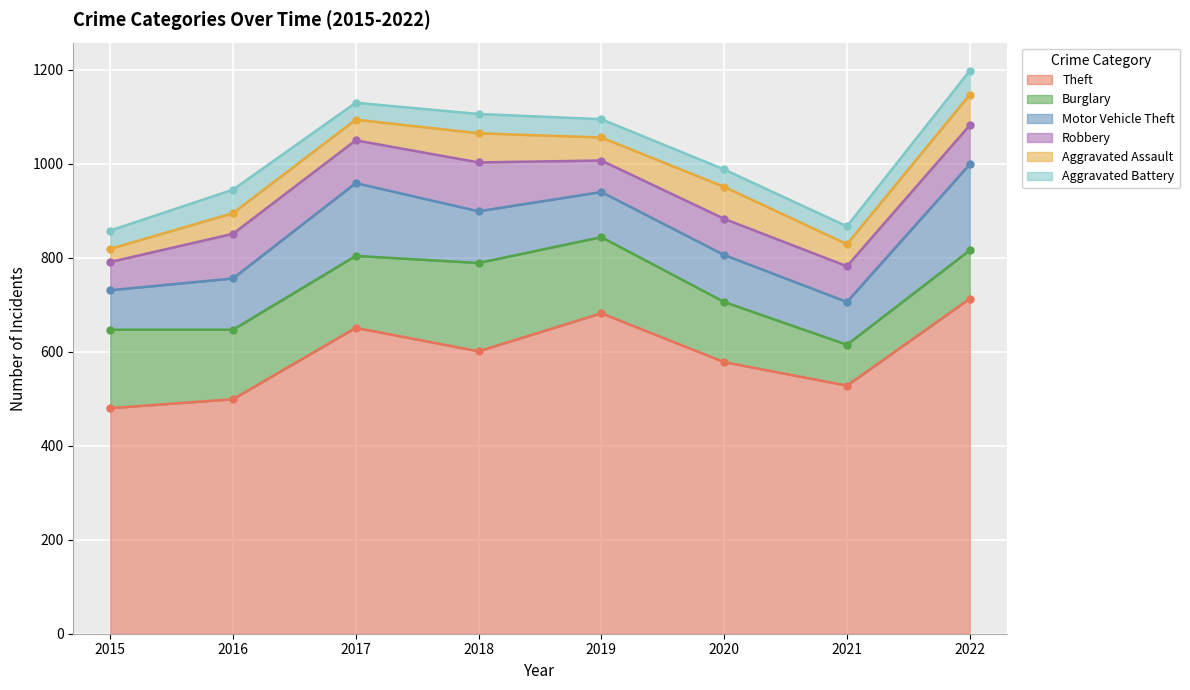

Where is Motor Vehicle Theft nearest to the value 133?

2017